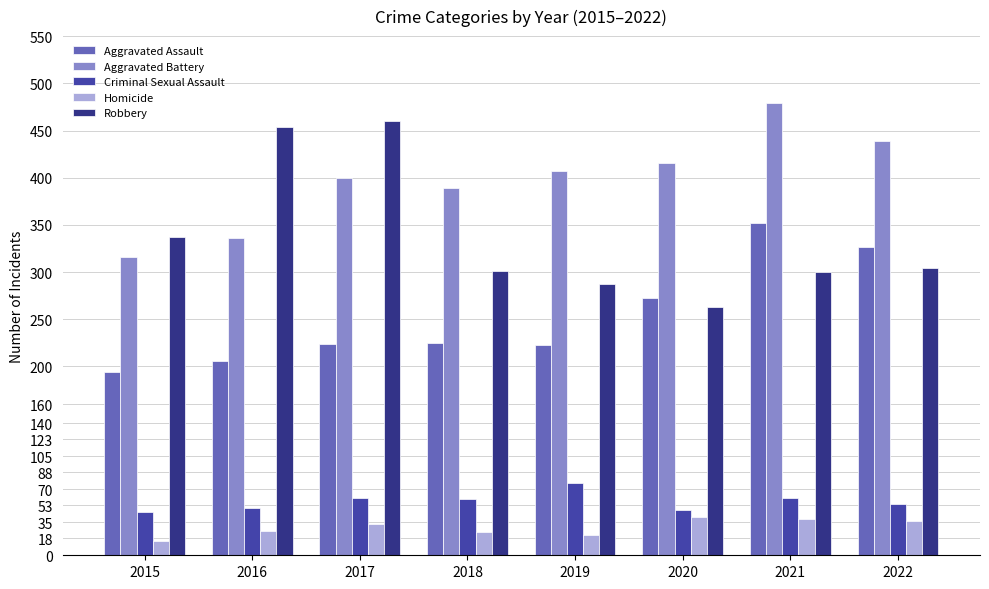

Which series has the largest range (max minus min)?

Robbery